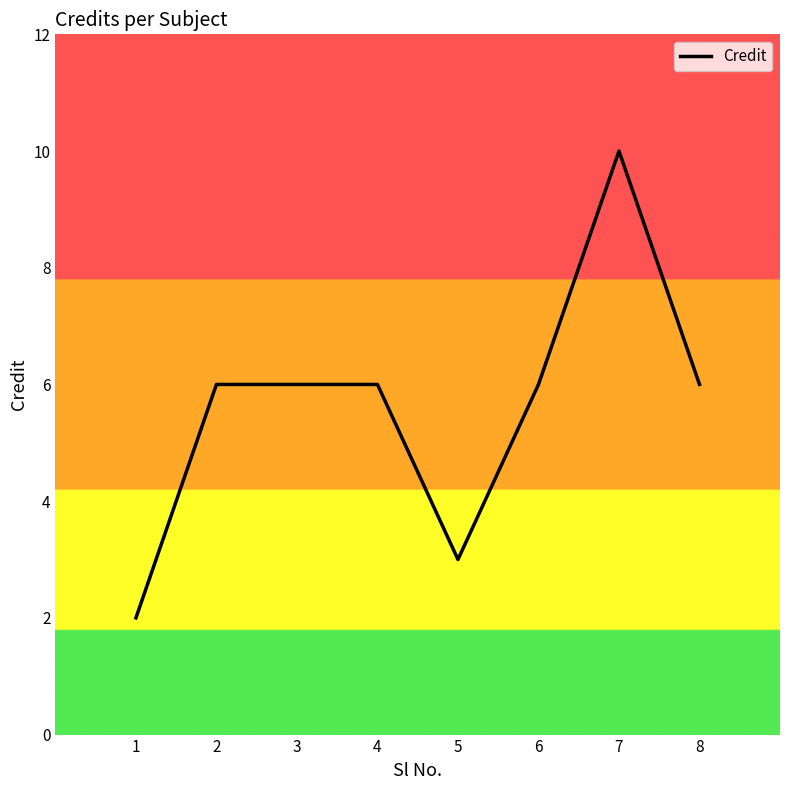

Does the chart display data point markers on the line(s)?

No